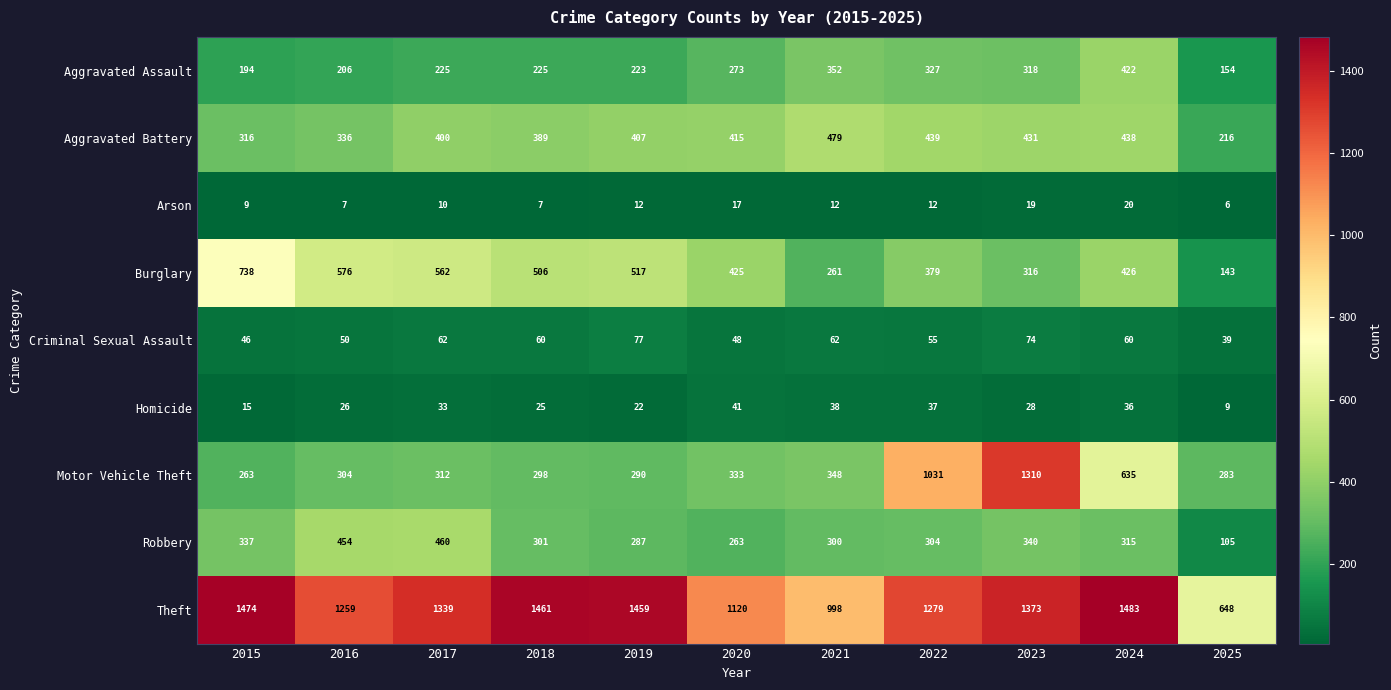

What is the difference between the maximum and minimum values in the Aggravated Assault series?

268